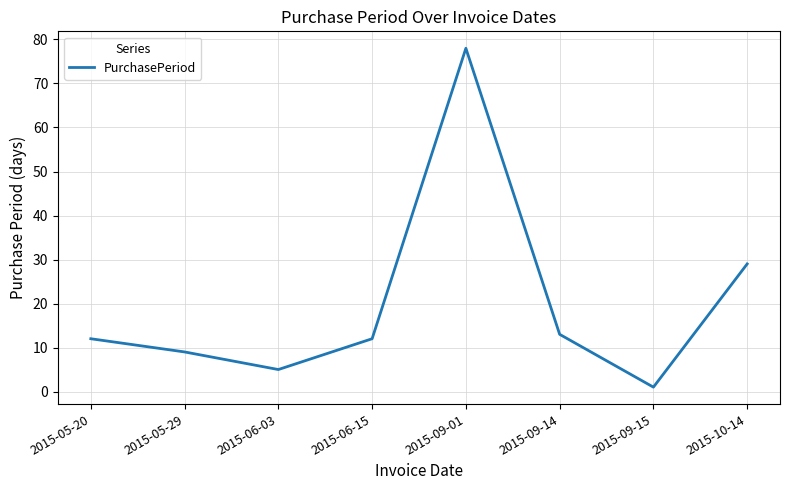

Where is the first local maximum?

2015-09-01